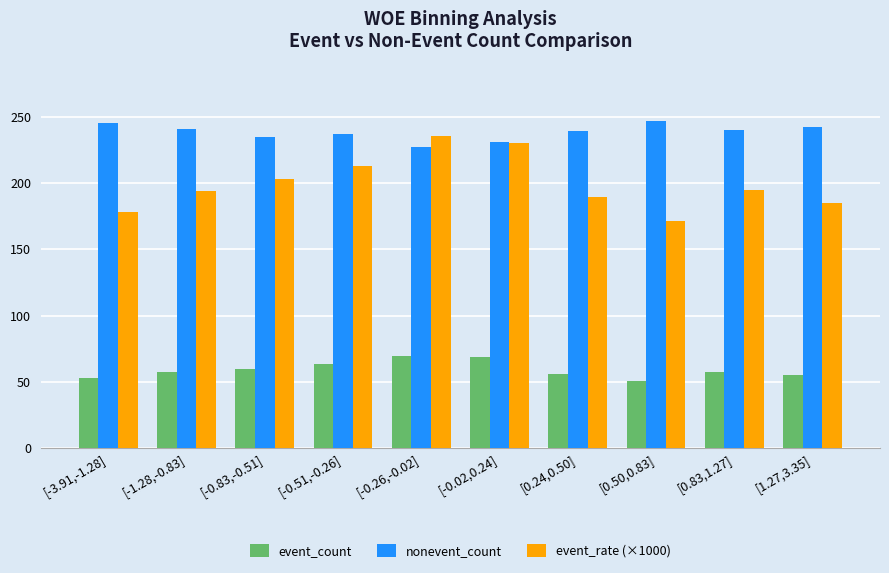

How many data points in event_rate (×1000) are less than 194?

4